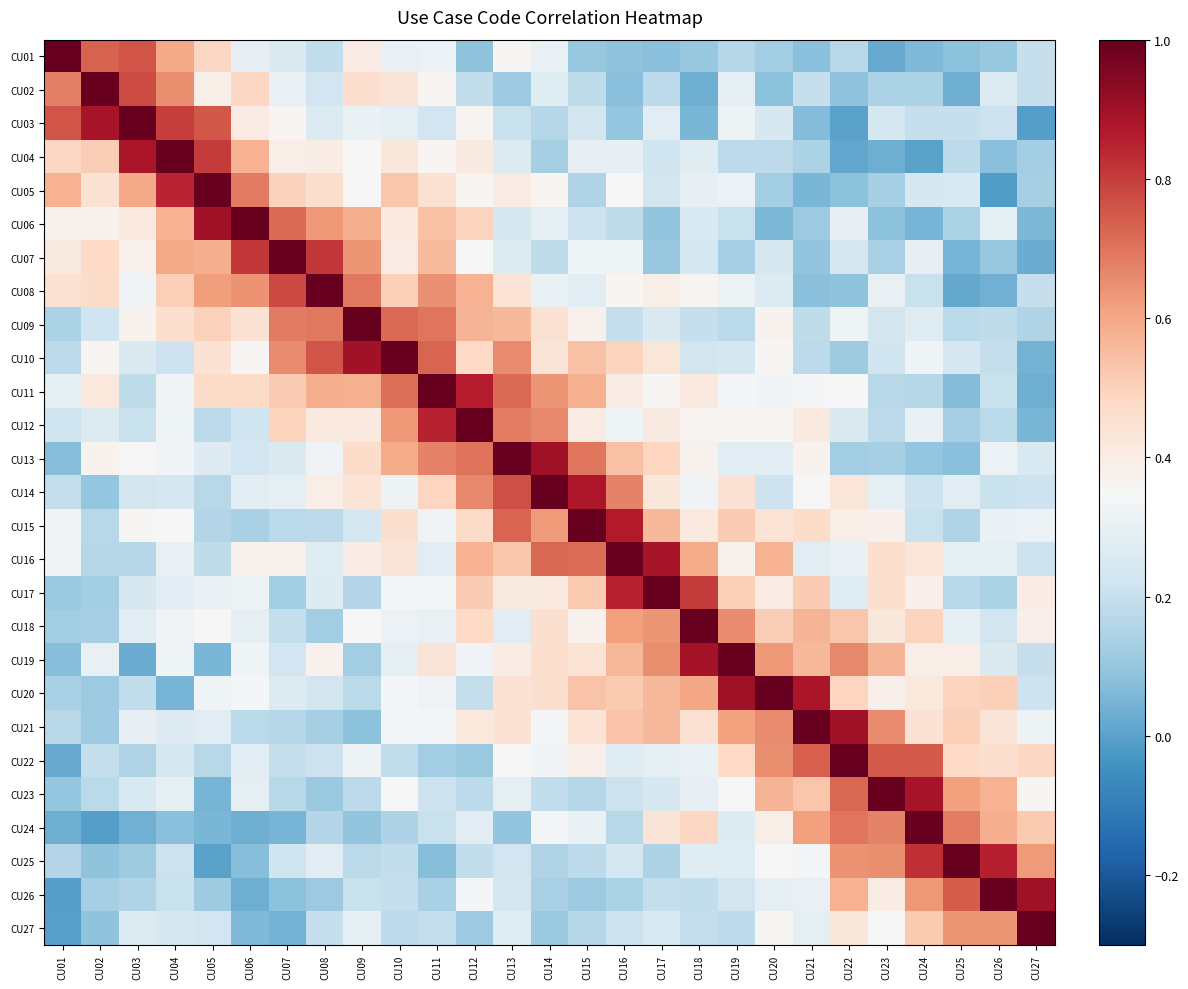

Reading left to right, transcribe all the data shown in this chart.

CU01: CU01=1.0	CU02=0.7	CU03=0.8	CU04=0.6	CU05=0.5	CU06=0.3	CU07=0.3	CU08=0.2	CU09=0.4	CU10=0.3	CU11=0.3	CU12=0.1	CU13=0.4	CU14=0.3	CU15=0.1	CU16=0.1	CU17=0.1	CU18=0.1	CU19=0.2	CU20=0.1	CU21=0.1	CU22=0.2	CU23=0.0	CU24=0.1	CU25=0.1	CU26=0.1	CU27=0.2
CU02: CU01=0.7	CU02=1.0	CU03=0.8	CU04=0.7	CU05=0.4	CU06=0.5	CU07=0.3	CU08=0.2	CU09=0.5	CU10=0.4	CU11=0.4	CU12=0.2	CU13=0.1	CU14=0.3	CU15=0.2	CU16=0.1	CU17=0.2	CU18=0.0	CU19=0.3	CU20=0.1	CU21=0.2	CU22=0.1	CU23=0.1	CU24=0.1	CU25=0.0	CU26=0.3	CU27=0.2
CU03: CU01=0.8	CU02=0.9	CU03=1.0	CU04=0.8	CU05=0.8	CU06=0.4	CU07=0.4	CU08=0.3	CU09=0.3	CU10=0.3	CU11=0.2	CU12=0.4	CU13=0.2	CU14=0.2	CU15=0.2	CU16=0.1	CU17=0.3	CU18=0.1	CU19=0.3	CU20=0.2	CU21=0.1	CU22=0.0	CU23=0.2	CU24=0.2	CU25=0.2	CU26=0.2	CU27=-0.0
CU04: CU01=0.5	CU02=0.5	CU03=0.9	CU04=1.0	CU05=0.8	CU06=0.6	CU07=0.4	CU08=0.4	CU09=0.3	CU10=0.4	CU11=0.4	CU12=0.4	CU13=0.3	CU14=0.1	CU15=0.3	CU16=0.3	CU17=0.2	CU18=0.3	CU19=0.2	CU20=0.2	CU21=0.1	CU22=0.0	CU23=0.0	CU24=0.0	CU25=0.2	CU26=0.1	CU27=0.1
CU05: CU01=0.6	CU02=0.5	CU03=0.6	CU04=0.8	CU05=1.0	CU06=0.7	CU07=0.5	CU08=0.5	CU09=0.4	CU10=0.5	CU11=0.4	CU12=0.4	CU13=0.4	CU14=0.4	CU15=0.2	CU16=0.4	CU17=0.2	CU18=0.3	CU19=0.3	CU20=0.1	CU21=0.1	CU22=0.1	CU23=0.1	CU24=0.2	CU25=0.3	CU26=-0.0	CU27=0.1
CU06: CU01=0.4	CU02=0.4	CU03=0.4	CU04=0.6	CU05=0.9	CU06=1.0	CU07=0.7	CU08=0.6	CU09=0.6	CU10=0.4	CU11=0.5	CU12=0.5	CU13=0.2	CU14=0.3	CU15=0.2	CU16=0.2	CU17=0.1	CU18=0.3	CU19=0.2	CU20=0.1	CU21=0.1	CU22=0.3	CU23=0.1	CU24=0.0	CU25=0.1	CU26=0.3	CU27=0.1
CU07: CU01=0.4	CU02=0.5	CU03=0.4	CU04=0.6	CU05=0.6	CU06=0.8	CU07=1.0	CU08=0.8	CU09=0.6	CU10=0.4	CU11=0.6	CU12=0.3	CU13=0.3	CU14=0.2	CU15=0.3	CU16=0.3	CU17=0.1	CU18=0.2	CU19=0.1	CU20=0.2	CU21=0.1	CU22=0.2	CU23=0.1	CU24=0.3	CU25=0.0	CU26=0.1	CU27=0.0
CU08: CU01=0.4	CU02=0.5	CU03=0.3	CU04=0.5	CU05=0.6	CU06=0.6	CU07=0.8	CU08=1.0	CU09=0.7	CU10=0.5	CU11=0.6	CU12=0.6	CU13=0.4	CU14=0.3	CU15=0.3	CU16=0.4	CU17=0.4	CU18=0.4	CU19=0.3	CU20=0.3	CU21=0.1	CU22=0.1	CU23=0.3	CU24=0.2	CU25=0.0	CU26=0.0	CU27=0.2
CU09: CU01=0.1	CU02=0.2	CU03=0.4	CU04=0.5	CU05=0.5	CU06=0.4	CU07=0.7	CU08=0.7	CU09=1.0	CU10=0.7	CU11=0.7	CU12=0.6	CU13=0.6	CU14=0.4	CU15=0.4	CU16=0.2	CU17=0.3	CU18=0.2	CU19=0.2	CU20=0.4	CU21=0.2	CU22=0.3	CU23=0.2	CU24=0.3	CU25=0.2	CU26=0.2	CU27=0.2
CU10: CU01=0.2	CU02=0.4	CU03=0.3	CU04=0.2	CU05=0.4	CU06=0.4	CU07=0.7	CU08=0.8	CU09=0.9	CU10=1.0	CU11=0.7	CU12=0.5	CU13=0.7	CU14=0.4	CU15=0.5	CU16=0.5	CU17=0.4	CU18=0.2	CU19=0.2	CU20=0.4	CU21=0.2	CU22=0.1	CU23=0.2	CU24=0.3	CU25=0.2	CU26=0.2	CU27=0.0
CU11: CU01=0.3	CU02=0.4	CU03=0.2	CU04=0.3	CU05=0.5	CU06=0.5	CU07=0.5	CU08=0.6	CU09=0.6	CU10=0.7	CU11=1.0	CU12=0.9	CU13=0.7	CU14=0.6	CU15=0.6	CU16=0.4	CU17=0.4	CU18=0.4	CU19=0.3	CU20=0.3	CU21=0.3	CU22=0.3	CU23=0.2	CU24=0.2	CU25=0.1	CU26=0.2	CU27=0.0
CU12: CU01=0.2	CU02=0.3	CU03=0.2	CU04=0.3	CU05=0.2	CU06=0.2	CU07=0.5	CU08=0.4	CU09=0.4	CU10=0.6	CU11=0.9	CU12=1.0	CU13=0.7	CU14=0.7	CU15=0.4	CU16=0.3	CU17=0.4	CU18=0.4	CU19=0.4	CU20=0.4	CU21=0.4	CU22=0.3	CU23=0.2	CU24=0.3	CU25=0.1	CU26=0.2	CU27=0.1
CU13: CU01=0.1	CU02=0.4	CU03=0.4	CU04=0.3	CU05=0.3	CU06=0.2	CU07=0.3	CU08=0.3	CU09=0.5	CU10=0.6	CU11=0.7	CU12=0.7	CU13=1.0	CU14=0.9	CU15=0.7	CU16=0.5	CU17=0.5	CU18=0.4	CU19=0.3	CU20=0.3	CU21=0.4	CU22=0.1	CU23=0.1	CU24=0.1	CU25=0.1	CU26=0.3	CU27=0.3
CU14: CU01=0.2	CU02=0.1	CU03=0.2	CU04=0.2	CU05=0.2	CU06=0.3	CU07=0.3	CU08=0.4	CU09=0.4	CU10=0.3	CU11=0.5	CU12=0.7	CU13=0.8	CU14=1.0	CU15=0.9	CU16=0.7	CU17=0.4	CU18=0.3	CU19=0.4	CU20=0.2	CU21=0.3	CU22=0.4	CU23=0.3	CU24=0.2	CU25=0.3	CU26=0.2	CU27=0.2
CU15: CU01=0.3	CU02=0.2	CU03=0.4	CU04=0.4	CU05=0.2	CU06=0.1	CU07=0.2	CU08=0.2	CU09=0.2	CU10=0.5	CU11=0.3	CU12=0.5	CU13=0.7	CU14=0.6	CU15=1.0	CU16=0.9	CU17=0.6	CU18=0.4	CU19=0.5	CU20=0.4	CU21=0.5	CU22=0.4	CU23=0.4	CU24=0.2	CU25=0.2	CU26=0.3	CU27=0.3
CU16: CU01=0.3	CU02=0.2	CU03=0.2	CU04=0.3	CU05=0.2	CU06=0.4	CU07=0.4	CU08=0.3	CU09=0.4	CU10=0.4	CU11=0.3	CU12=0.6	CU13=0.5	CU14=0.7	CU15=0.7	CU16=1.0	CU17=0.9	CU18=0.6	CU19=0.4	CU20=0.6	CU21=0.3	CU22=0.3	CU23=0.5	CU24=0.4	CU25=0.3	CU26=0.3	CU27=0.2
CU17: CU01=0.1	CU02=0.1	CU03=0.2	CU04=0.3	CU05=0.3	CU06=0.3	CU07=0.1	CU08=0.3	CU09=0.2	CU10=0.3	CU11=0.3	CU12=0.5	CU13=0.4	CU14=0.4	CU15=0.5	CU16=0.8	CU17=1.0	CU18=0.8	CU19=0.5	CU20=0.4	CU21=0.5	CU22=0.3	CU23=0.5	CU24=0.4	CU25=0.2	CU26=0.1	CU27=0.4
CU18: CU01=0.1	CU02=0.1	CU03=0.3	CU04=0.3	CU05=0.3	CU06=0.3	CU07=0.2	CU08=0.1	CU09=0.4	CU10=0.3	CU11=0.3	CU12=0.5	CU13=0.3	CU14=0.5	CU15=0.4	CU16=0.6	CU17=0.6	CU18=1.0	CU19=0.7	CU20=0.5	CU21=0.6	CU22=0.5	CU23=0.4	CU24=0.5	CU25=0.3	CU26=0.2	CU27=0.4
CU19: CU01=0.1	CU02=0.3	CU03=0.0	CU04=0.3	CU05=0.1	CU06=0.3	CU07=0.2	CU08=0.4	CU09=0.1	CU10=0.3	CU11=0.4	CU12=0.3	CU13=0.4	CU14=0.5	CU15=0.4	CU16=0.6	CU17=0.7	CU18=0.9	CU19=1.0	CU20=0.6	CU21=0.6	CU22=0.7	CU23=0.6	CU24=0.4	CU25=0.4	CU26=0.3	CU27=0.2
CU20: CU01=0.1	CU02=0.1	CU03=0.2	CU04=0.0	CU05=0.3	CU06=0.3	CU07=0.3	CU08=0.2	CU09=0.2	CU10=0.3	CU11=0.3	CU12=0.2	CU13=0.4	CU14=0.5	CU15=0.5	CU16=0.5	CU17=0.6	CU18=0.6	CU19=0.9	CU20=1.0	CU21=0.9	CU22=0.5	CU23=0.4	CU24=0.4	CU25=0.5	CU26=0.5	CU27=0.2
CU21: CU01=0.2	CU02=0.1	CU03=0.3	CU04=0.3	CU05=0.3	CU06=0.2	CU07=0.2	CU08=0.1	CU09=0.1	CU10=0.3	CU11=0.3	CU12=0.4	CU13=0.4	CU14=0.3	CU15=0.4	CU16=0.5	CU17=0.6	CU18=0.5	CU19=0.6	CU20=0.7	CU21=1.0	CU22=0.9	CU23=0.7	CU24=0.4	CU25=0.5	CU26=0.4	CU27=0.3
CU22: CU01=0.0	CU02=0.2	CU03=0.2	CU04=0.2	CU05=0.2	CU06=0.3	CU07=0.2	CU08=0.2	CU09=0.3	CU10=0.2	CU11=0.1	CU12=0.1	CU13=0.3	CU14=0.3	CU15=0.4	CU16=0.3	CU17=0.3	CU18=0.3	CU19=0.5	CU20=0.7	CU21=0.7	CU22=1.0	CU23=0.8	CU24=0.7	CU25=0.5	CU26=0.5	CU27=0.5
CU23: CU01=0.1	CU02=0.2	CU03=0.3	CU04=0.3	CU05=0.1	CU06=0.3	CU07=0.2	CU08=0.1	CU09=0.2	CU10=0.3	CU11=0.2	CU12=0.2	CU13=0.3	CU14=0.2	CU15=0.2	CU16=0.2	CU17=0.2	CU18=0.3	CU19=0.3	CU20=0.6	CU21=0.5	CU22=0.7	CU23=1.0	CU24=0.9	CU25=0.6	CU26=0.6	CU27=0.4
CU24: CU01=0.0	CU02=-0.0	CU03=0.0	CU04=0.1	CU05=0.1	CU06=0.0	CU07=0.1	CU08=0.2	CU09=0.1	CU10=0.2	CU11=0.2	CU12=0.3	CU13=0.1	CU14=0.3	CU15=0.3	CU16=0.2	CU17=0.4	CU18=0.5	CU19=0.3	CU20=0.4	CU21=0.6	CU22=0.7	CU23=0.7	CU24=1.0	CU25=0.7	CU26=0.6	CU27=0.5
CU25: CU01=0.2	CU02=0.1	CU03=0.1	CU04=0.2	CU05=0.0	CU06=0.1	CU07=0.2	CU08=0.3	CU09=0.2	CU10=0.2	CU11=0.1	CU12=0.2	CU13=0.2	CU14=0.2	CU15=0.2	CU16=0.2	CU17=0.2	CU18=0.3	CU19=0.3	CU20=0.3	CU21=0.3	CU22=0.6	CU23=0.7	CU24=0.8	CU25=1.0	CU26=0.9	CU27=0.6
CU26: CU01=-0.0	CU02=0.1	CU03=0.2	CU04=0.2	CU05=0.1	CU06=0.0	CU07=0.1	CU08=0.1	CU09=0.2	CU10=0.2	CU11=0.1	CU12=0.3	CU13=0.2	CU14=0.1	CU15=0.1	CU16=0.1	CU17=0.2	CU18=0.2	CU19=0.2	CU20=0.3	CU21=0.3	CU22=0.6	CU23=0.4	CU24=0.6	CU25=0.7	CU26=1.0	CU27=0.9
CU27: CU01=-0.0	CU02=0.1	CU03=0.3	CU04=0.2	CU05=0.2	CU06=0.1	CU07=0.0	CU08=0.2	CU09=0.3	CU10=0.2	CU11=0.2	CU12=0.1	CU13=0.3	CU14=0.1	CU15=0.2	CU16=0.2	CU17=0.3	CU18=0.2	CU19=0.2	CU20=0.4	CU21=0.3	CU22=0.4	CU23=0.4	CU24=0.5	CU25=0.6	CU26=0.6	CU27=1.0